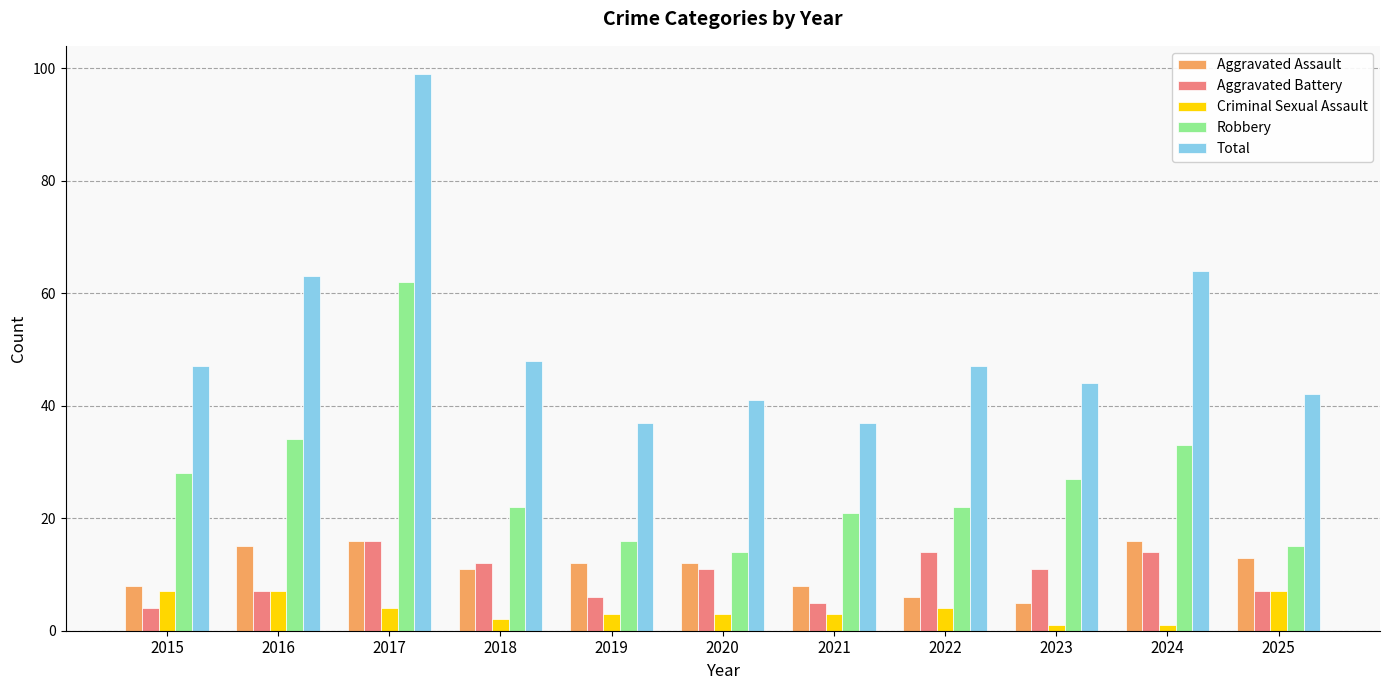

Are the bars horizontal?

No